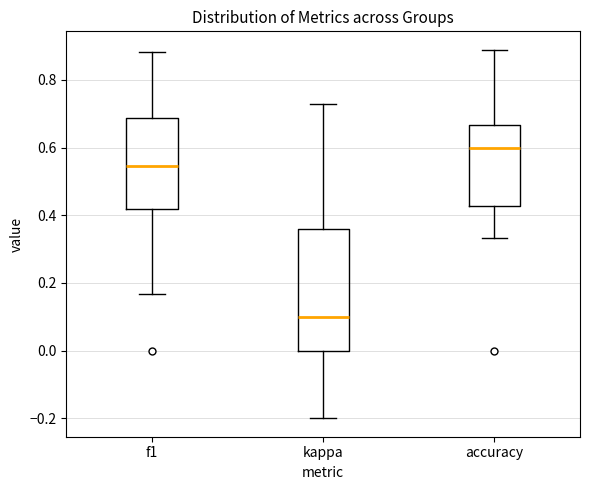

Comparing the boxes themselves (not the whiskers), which one is the tallest?

kappa